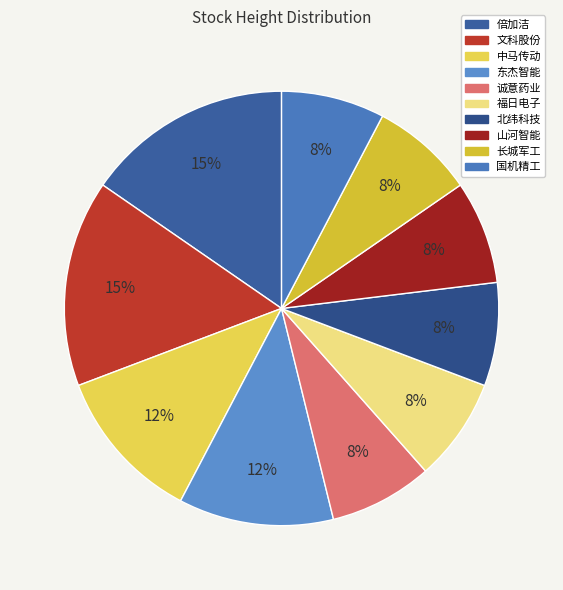

Rank the categories by value from highest to lowest.

倍加洁, 文科股份, 中马传动, 东杰智能, 诚意药业, 福日电子, 北纬科技, 山河智能, 长城军工, 国机精工